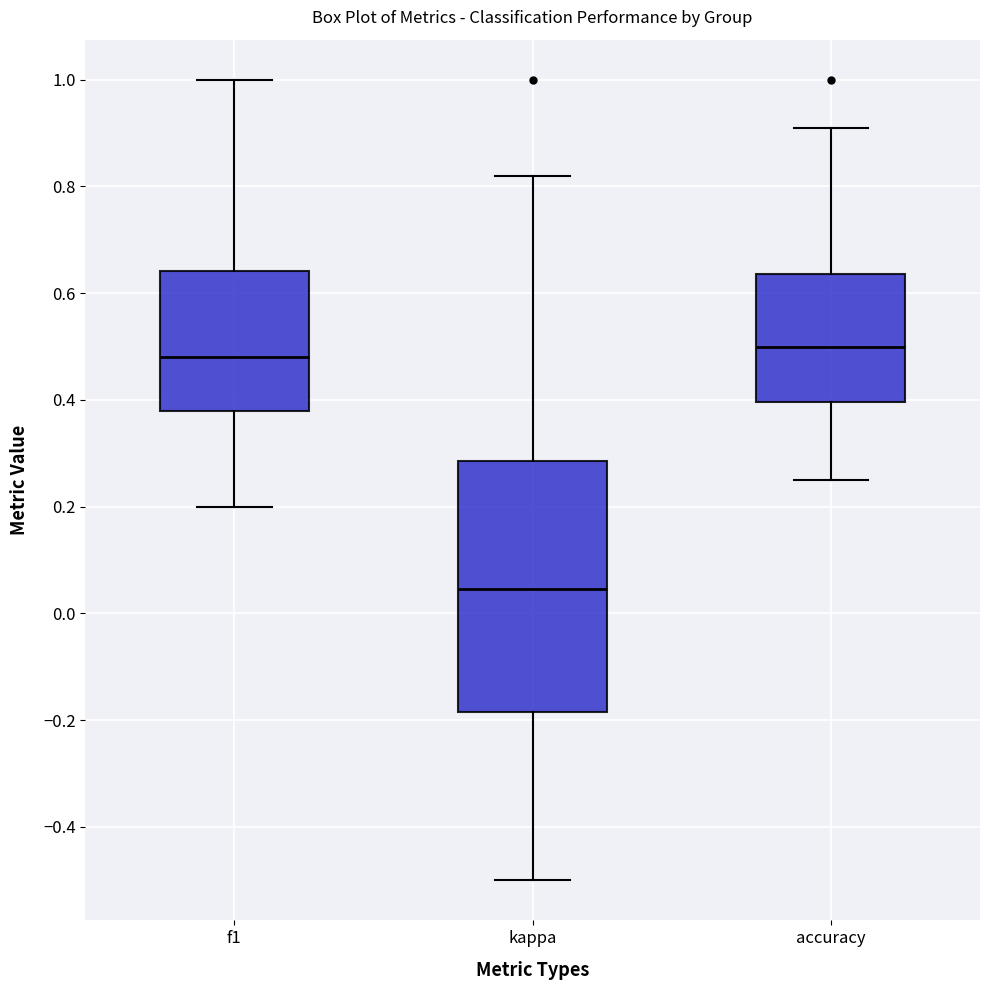

Where does the upper whisker of the box for kappa end on the y-axis? The values are not printed on the chart, so give them approximately, as read against the axis.

0.82